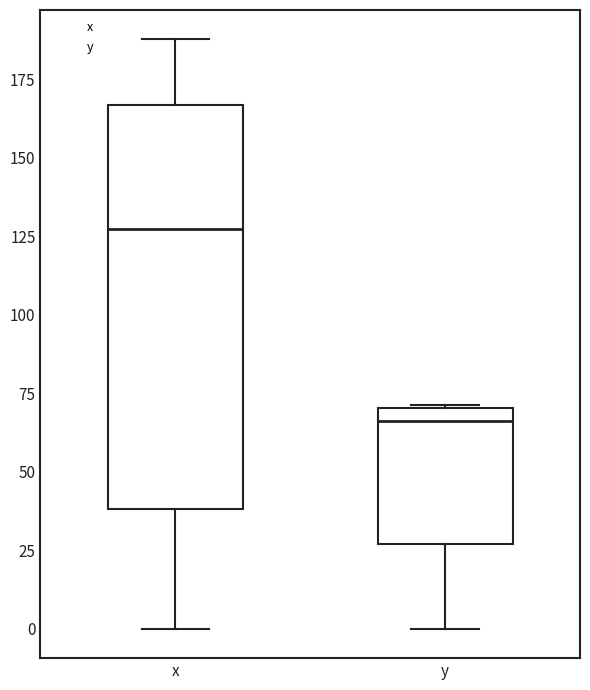

Comparing the boxes themselves (not the whiskers), which one is the tallest?

x